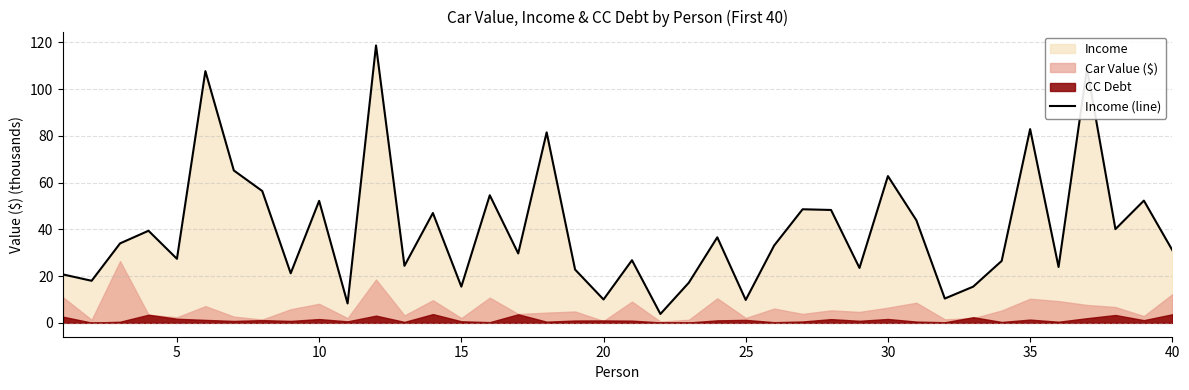

Does the chart display data point markers on the line(s)?

No